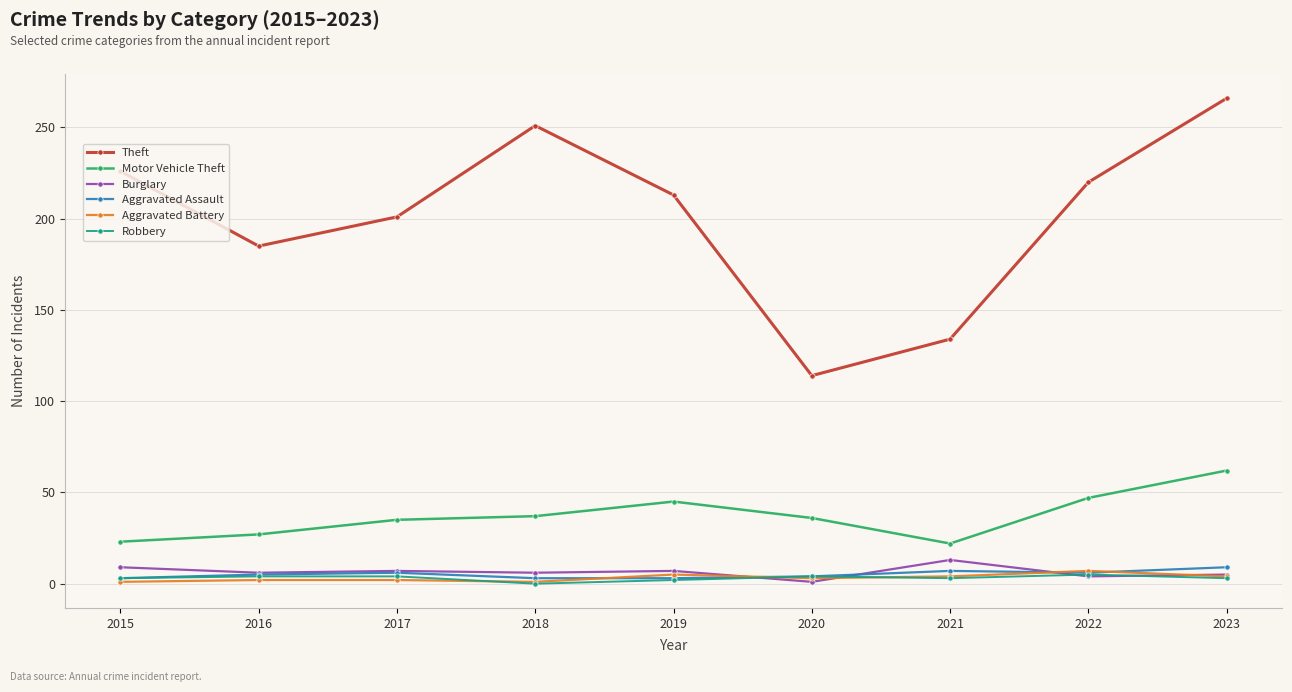

In Motor Vehicle Theft, how many points are lower than both neighbors (excluding endpoints)?

1